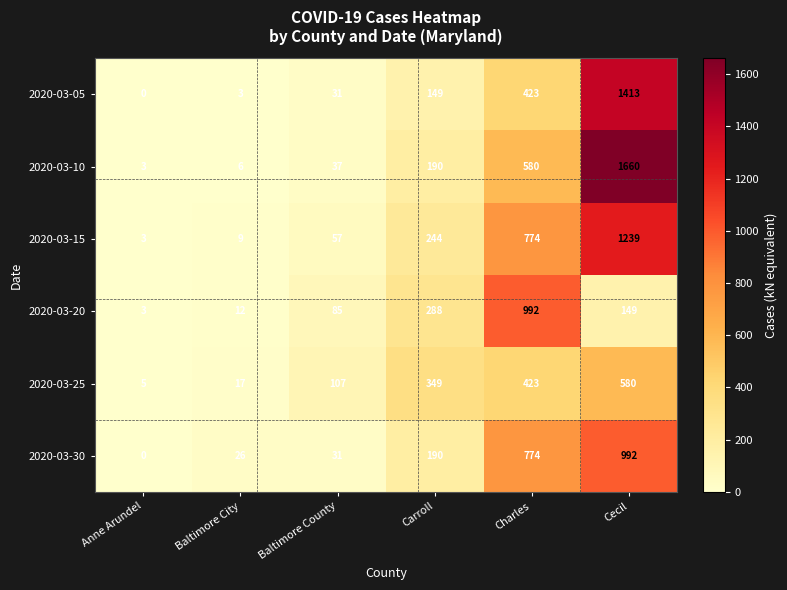

What is the total value across all series at Charles?

3966